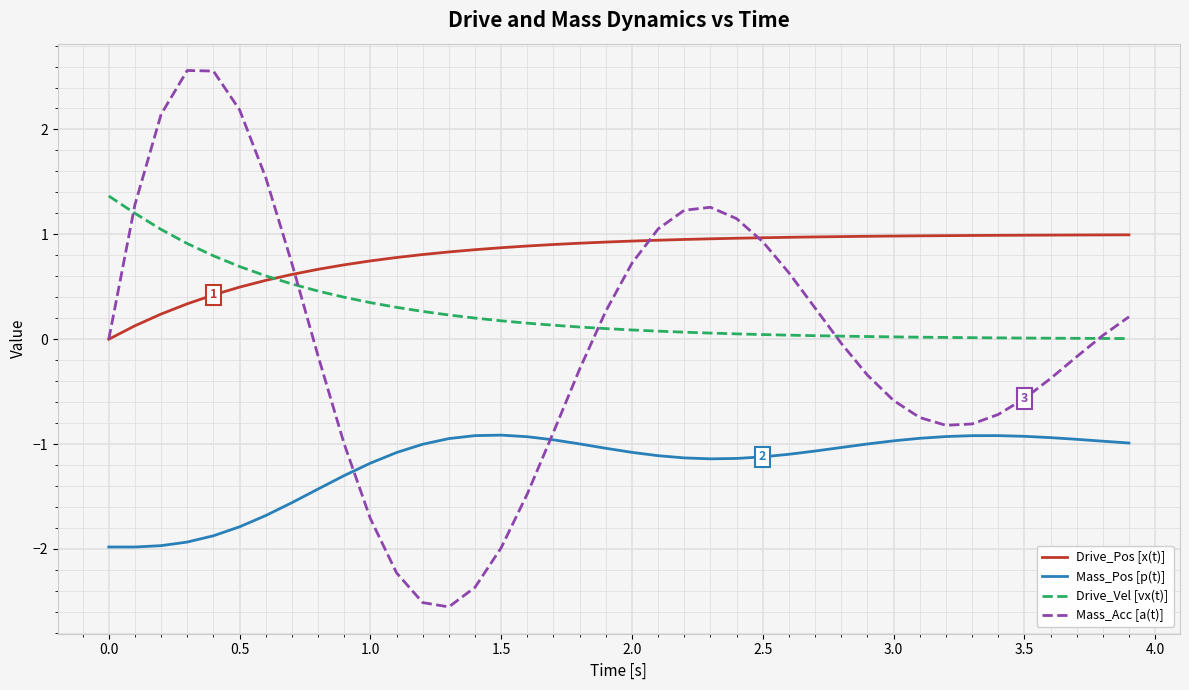

True or false: Mass_Pos [p(t)] and Drive_Vel [vx(t)] intersect in this chart.

False